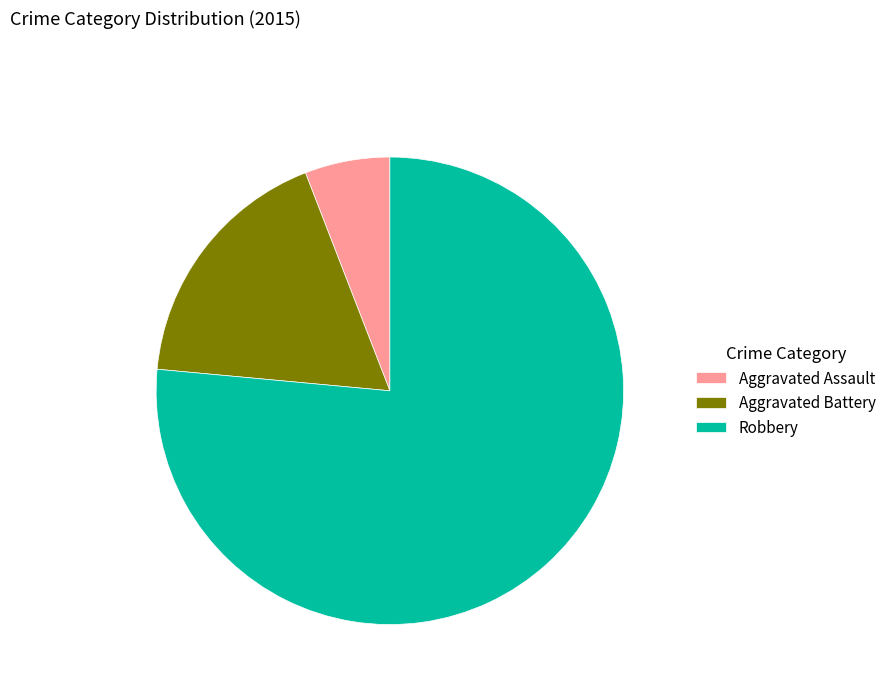

True or false: Aggravated Assault accounts for 1% of the total.

False